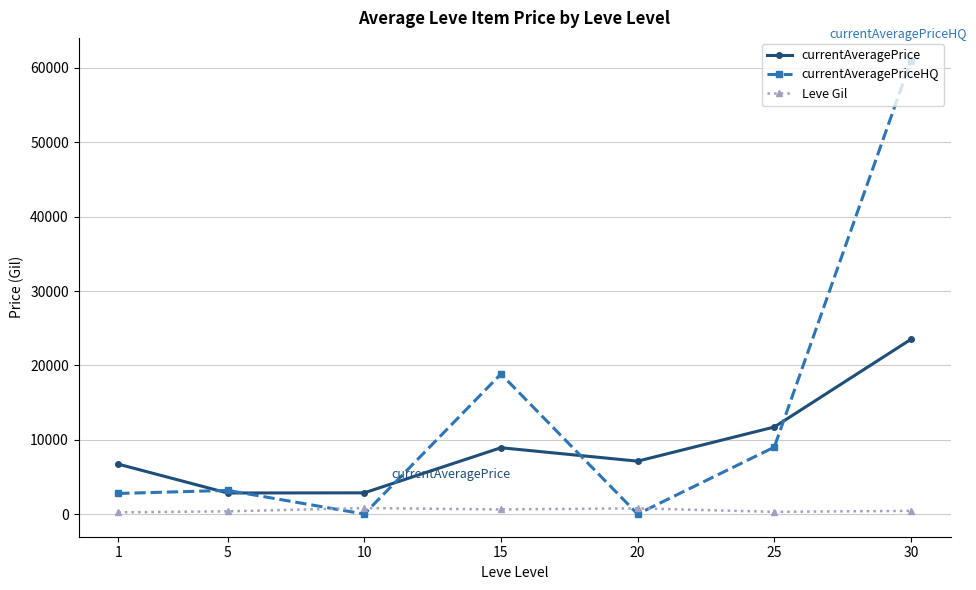

True or false: currentAveragePriceHQ has a value of 0.0 at 20.

True